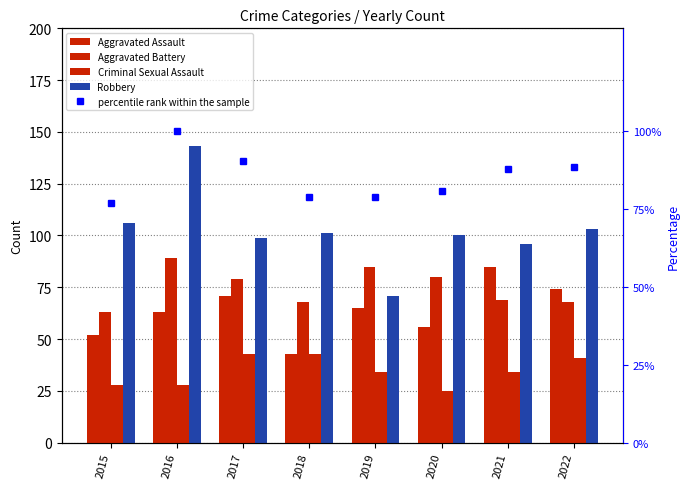

List the series in order of their peak value, lowest first.

Criminal Sexual Assault, Aggravated Assault, Aggravated Battery, percentile rank within the sample, Robbery